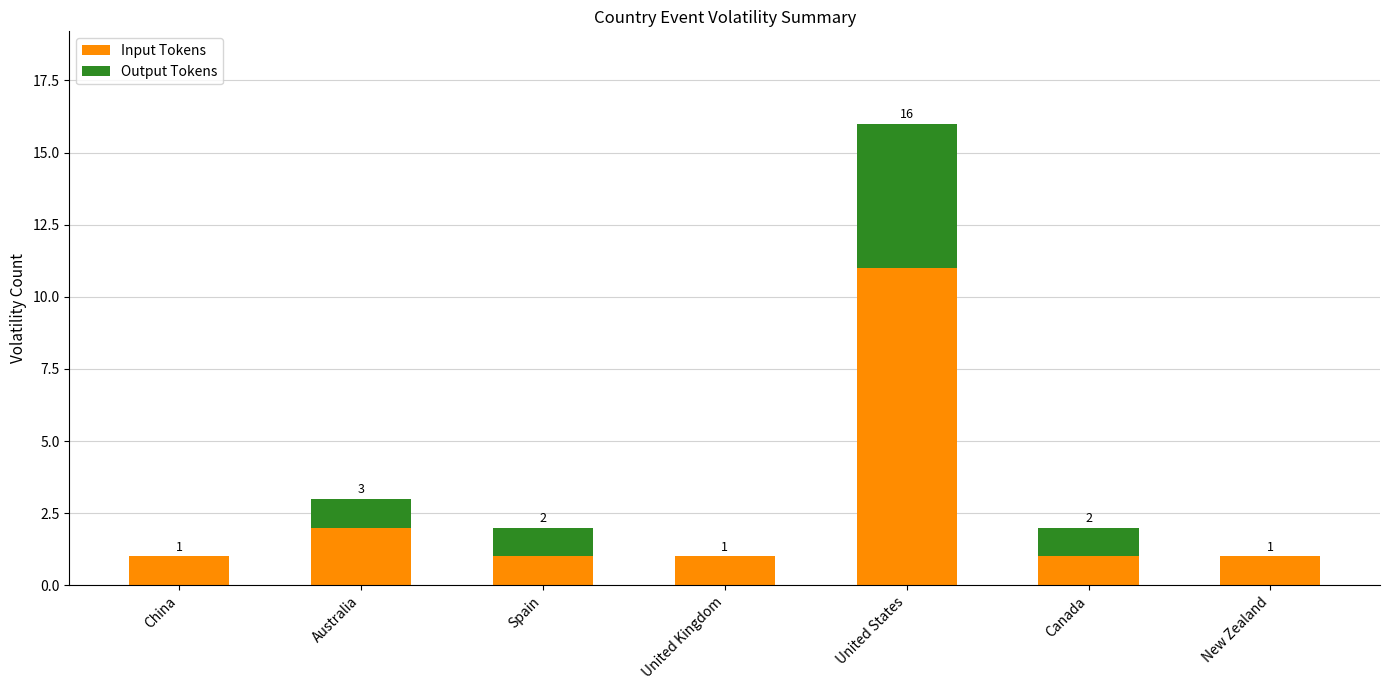

Which category has the highest value in the Input Tokens series?

United States